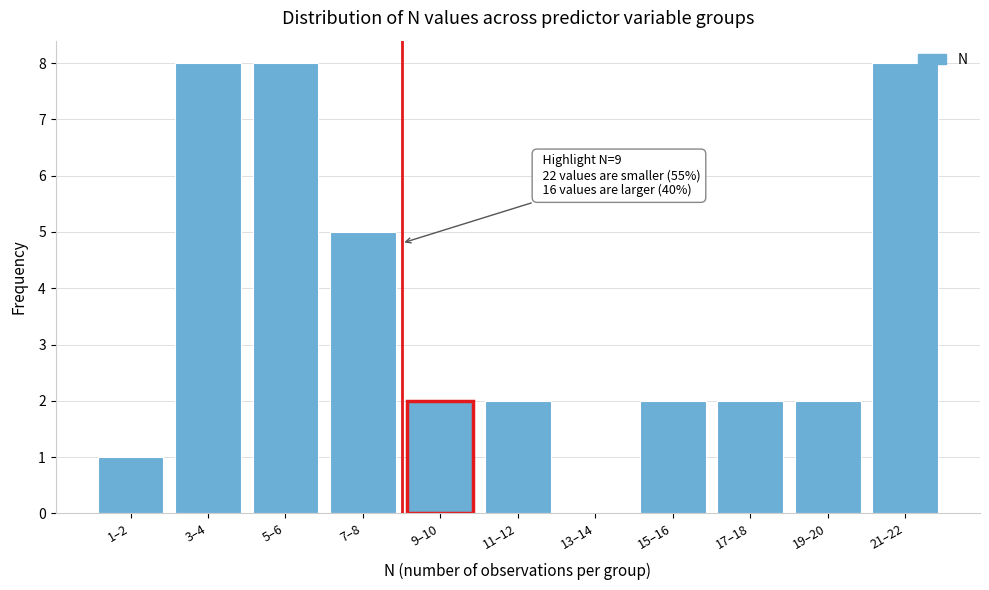

Reading left to right, what are all the values shown in this chart?

1–2=1	3–4=8	5–6=8	7–8=5	9–10=2	11–12=2	13–14=0	15–16=2	17–18=2	19–20=2	21–22=8